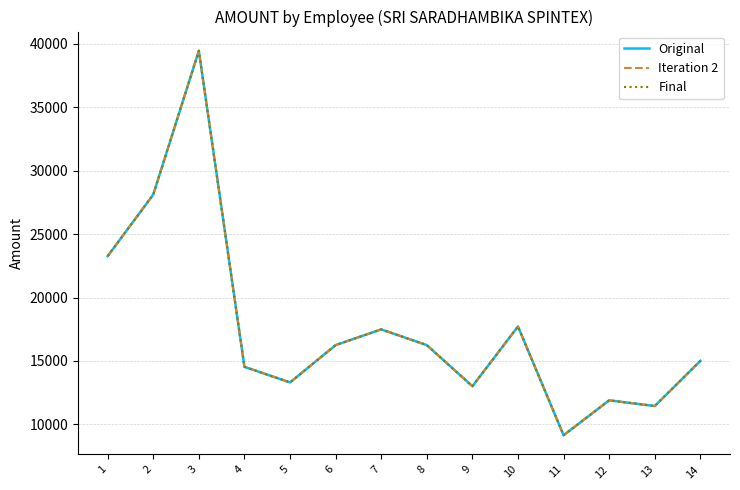

Is it true that Original equals 17490 at 7?

True